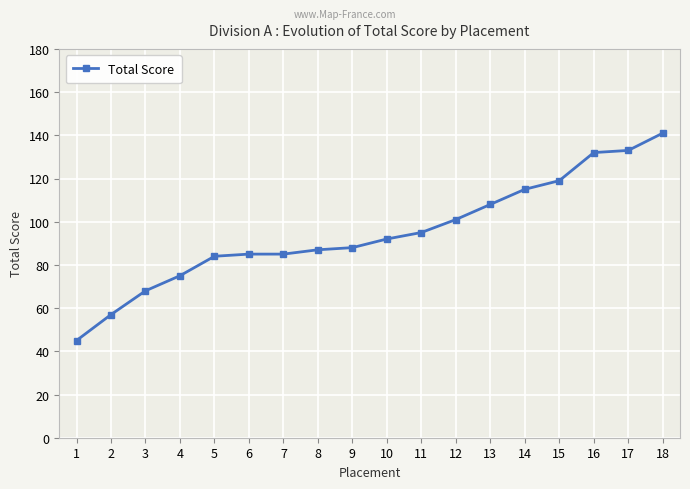

What is the greatest value displayed?

141